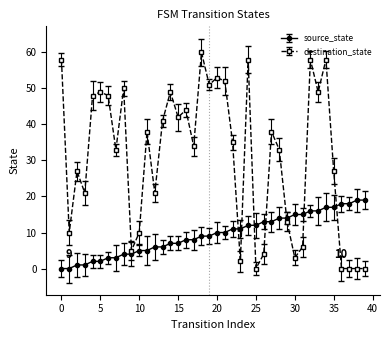

In destination_state, how many points are higher than both neighbors (excluding endpoints)?

12